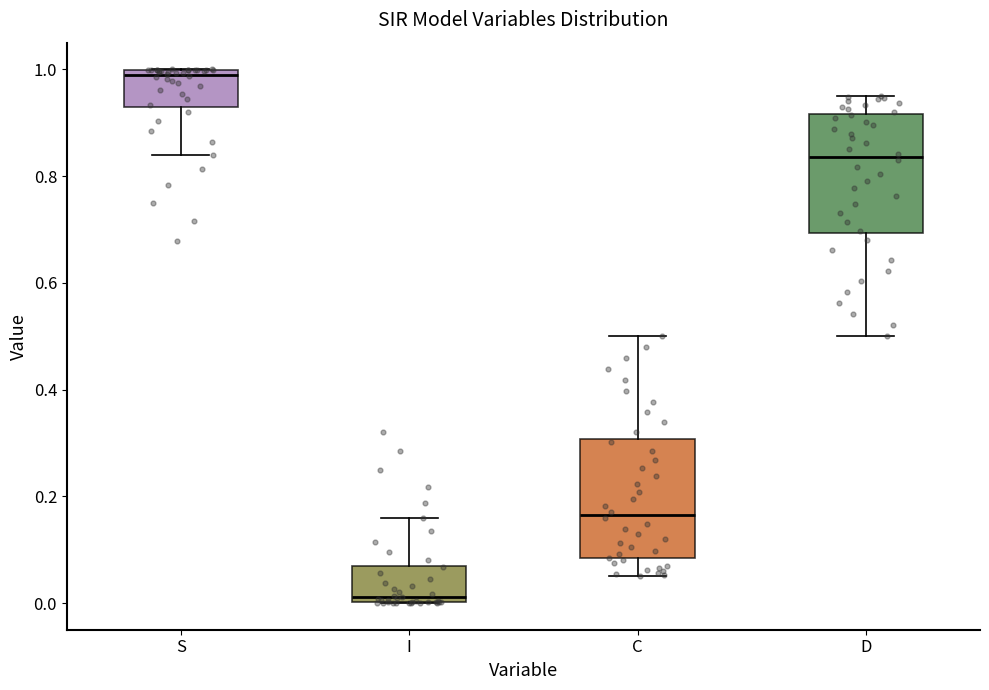

Where does the upper whisker of the box for I end on the y-axis? The values are not printed on the chart, so give them approximately, as read against the axis.

0.16